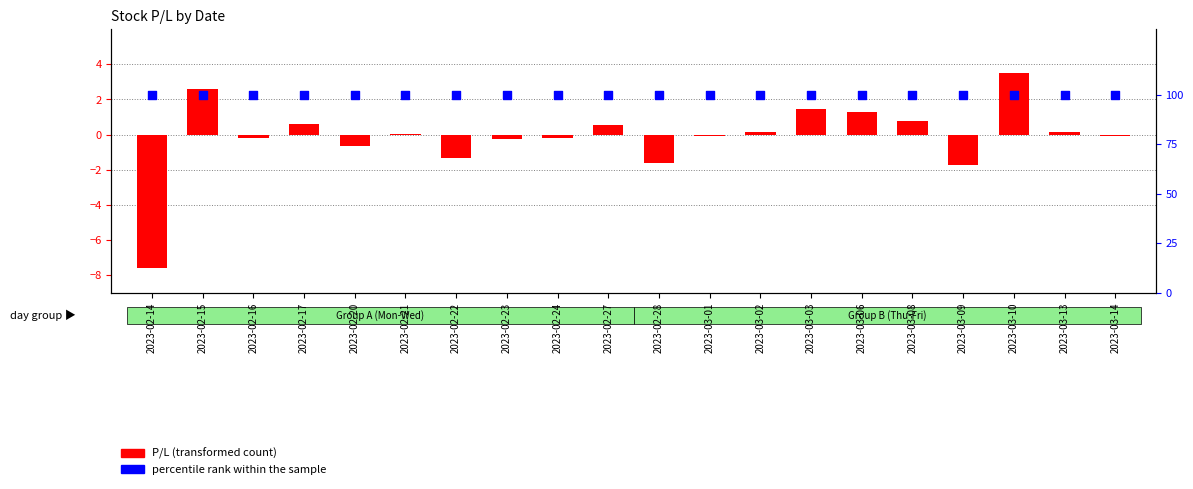

Which series has the widest spread of Y values?

P/L (transformed count)